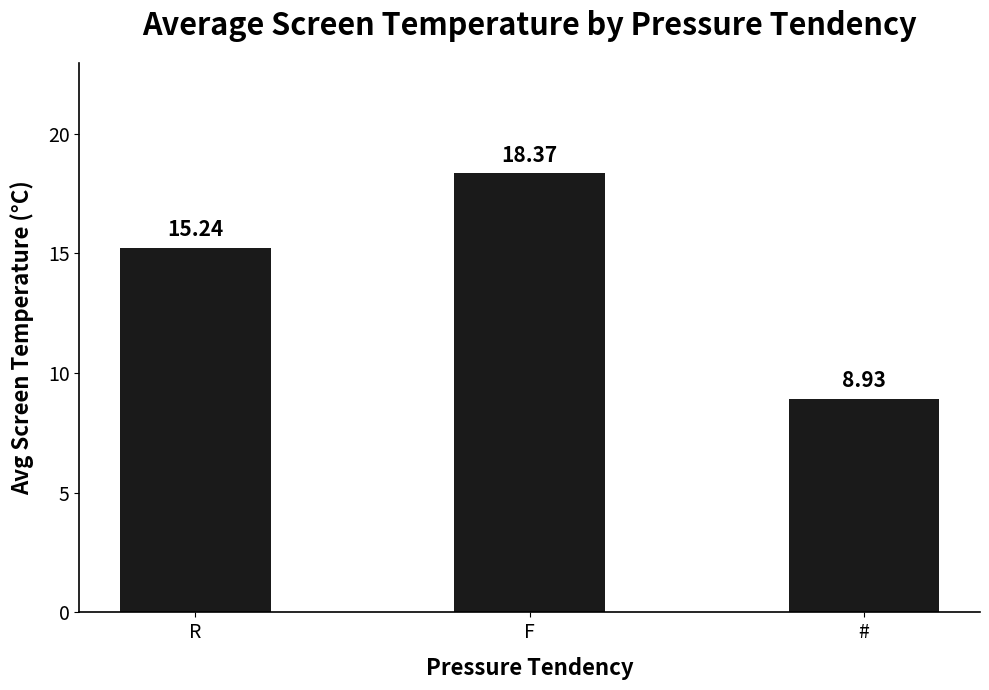

What is the label of the 2nd bar from the left?

F